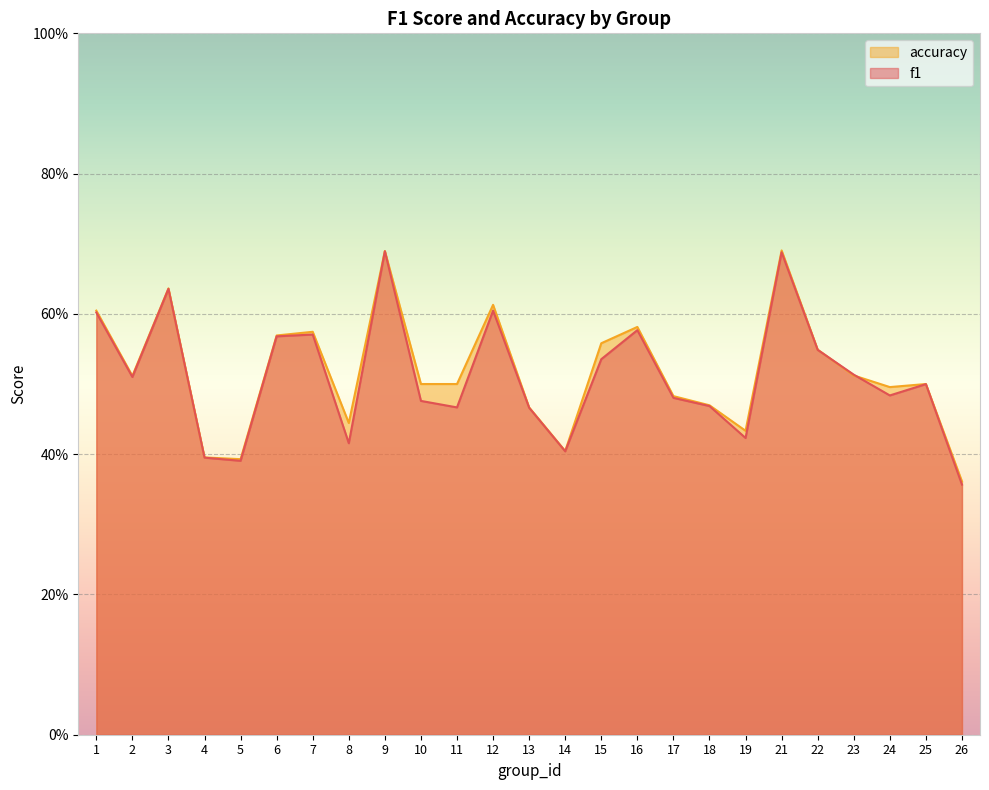

What is the difference between the f1 values at 25 and 19?

0.1